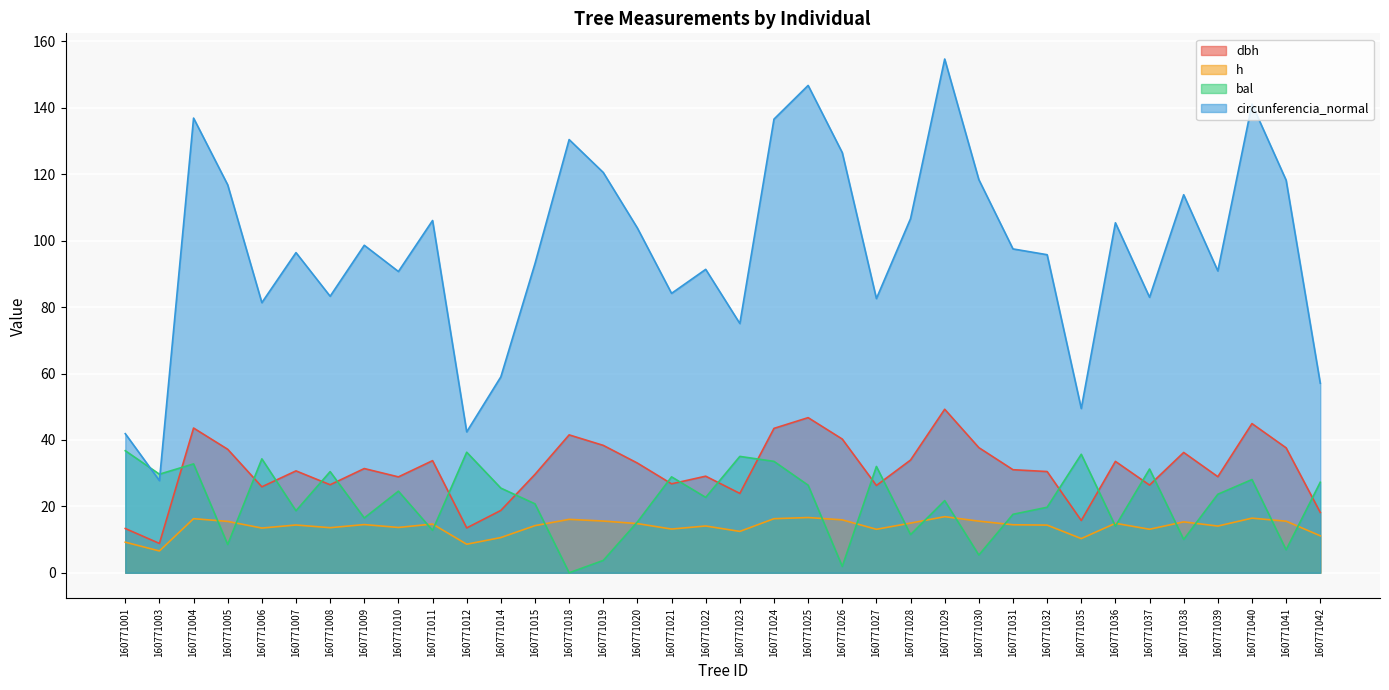

Which series has the largest total across all categories?

circunferencia_normal